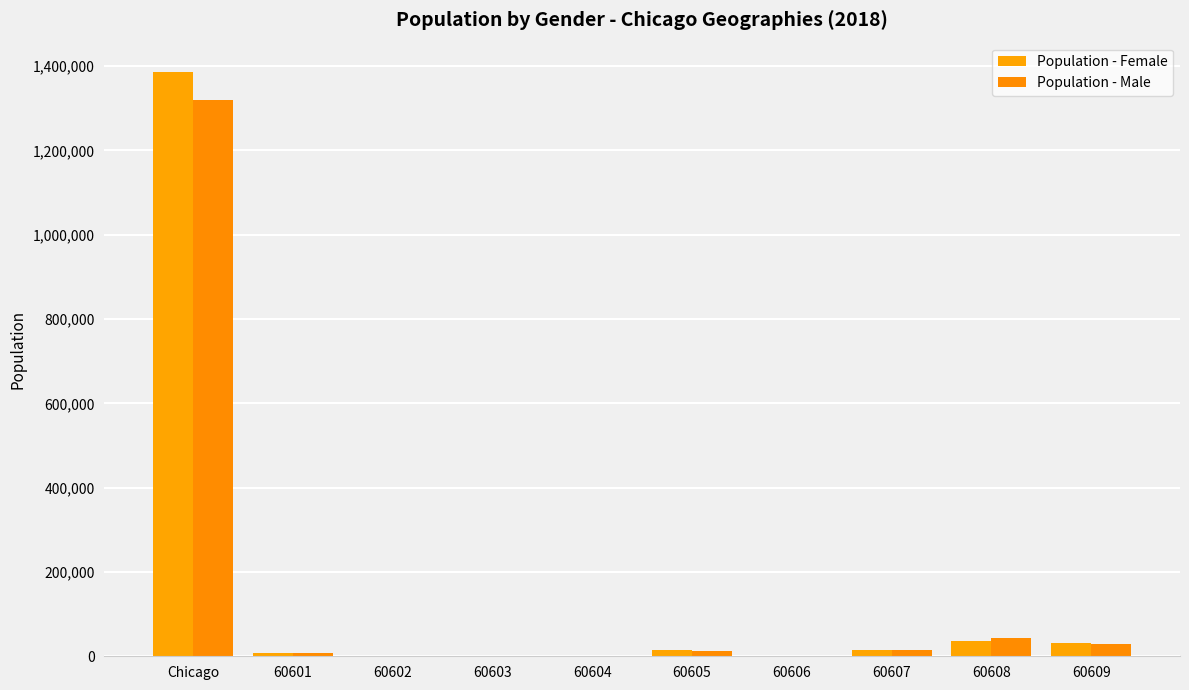

What is the sum of all Population - Male values?

1432180